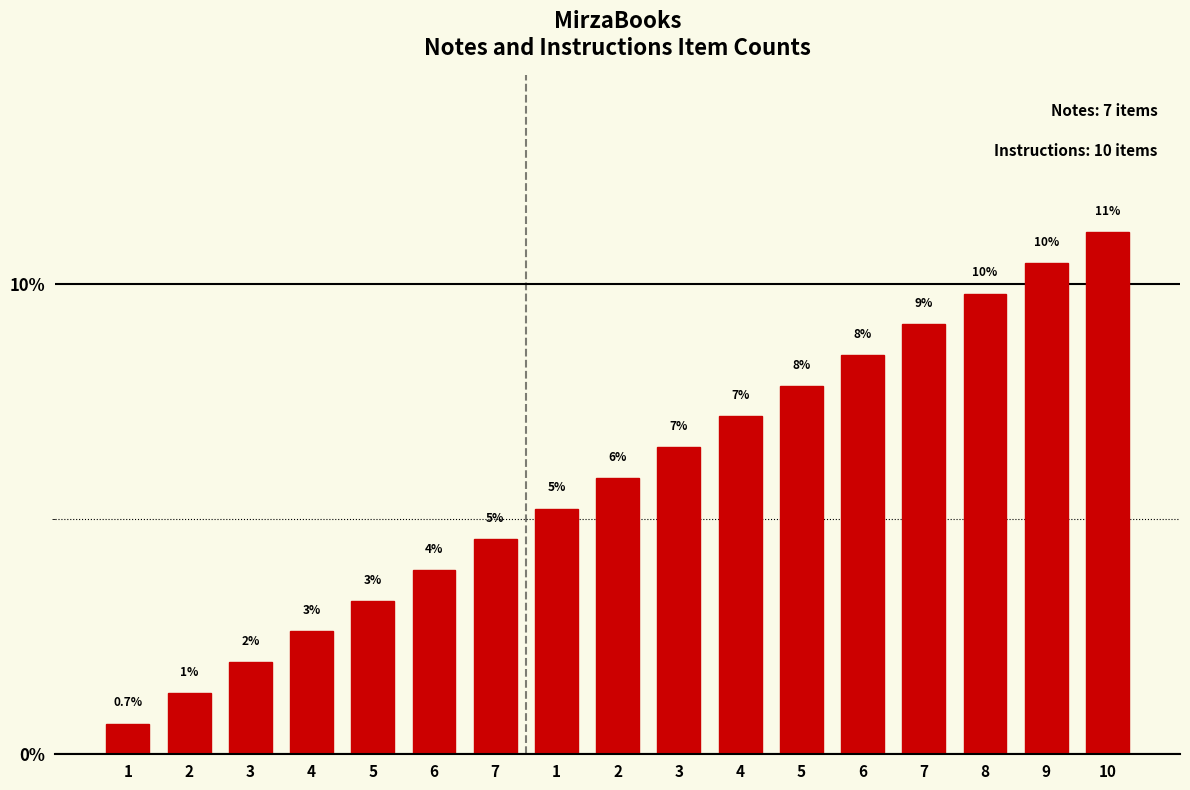

Are the bars horizontal?

No